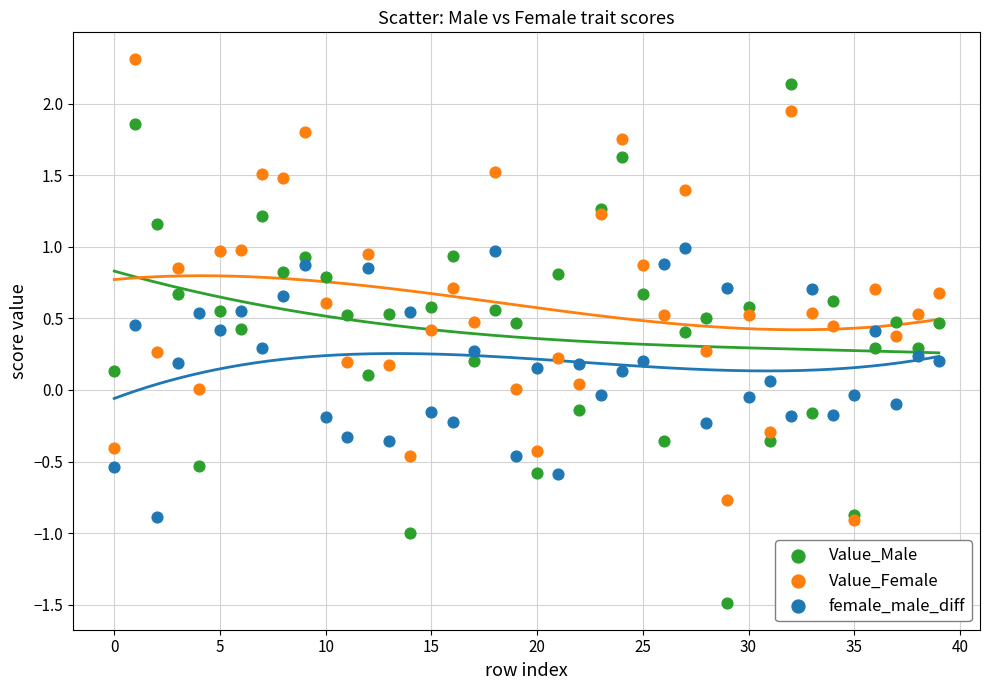

Which series contains the highest Y value?

Value_Female